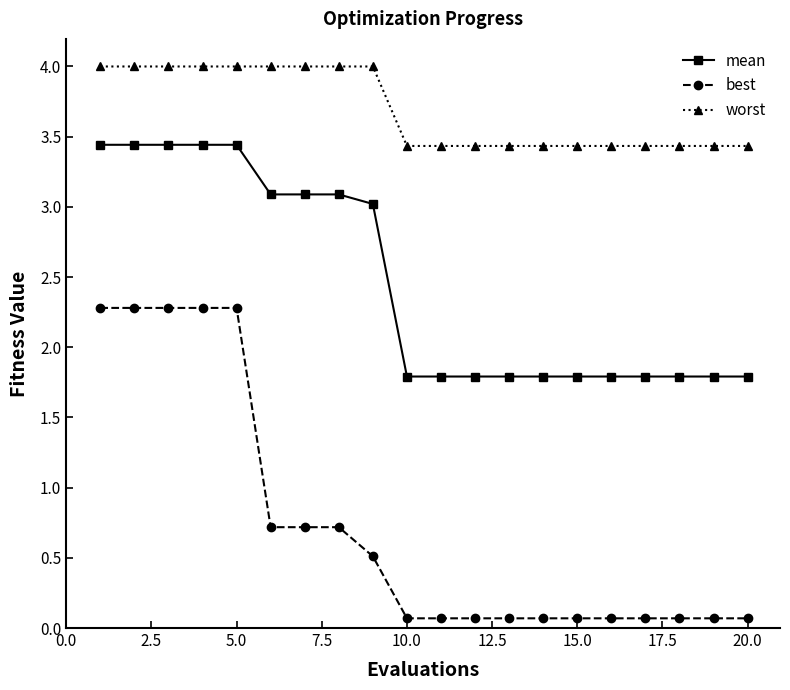

True or false: best and worst cross at least once.

False